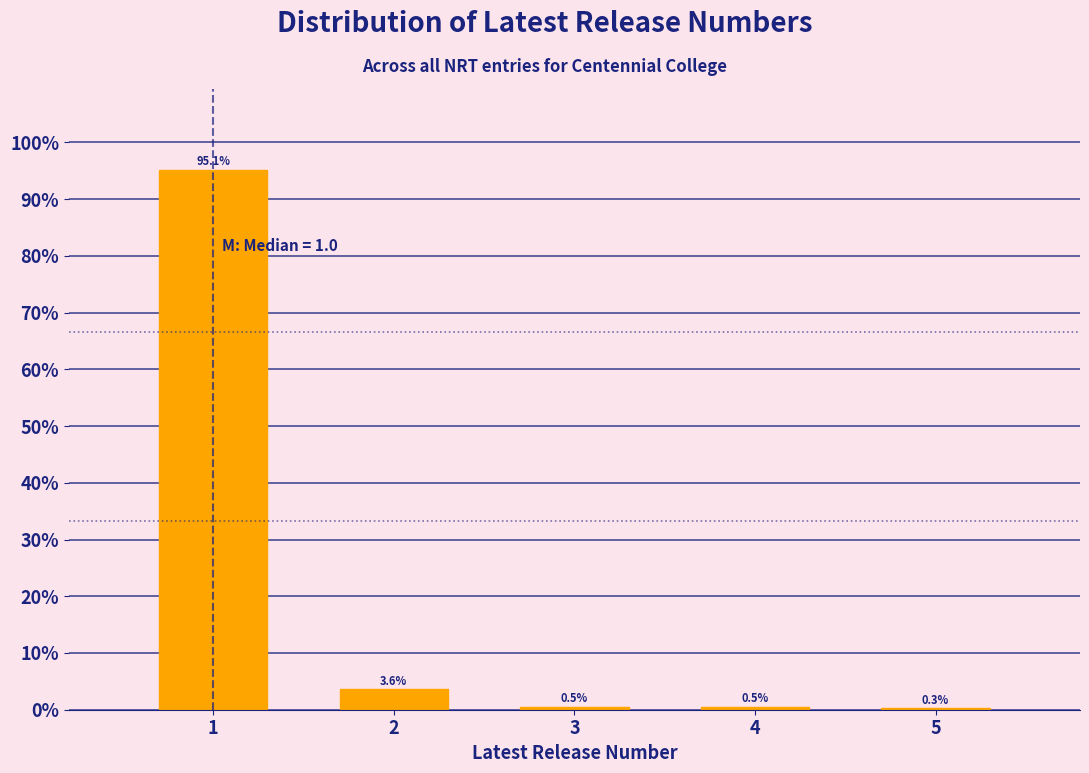

Reading right to left, what are all the values shown in this chart?

5=0.3	4=0.5	3=0.5	2=3.6	1=95.1